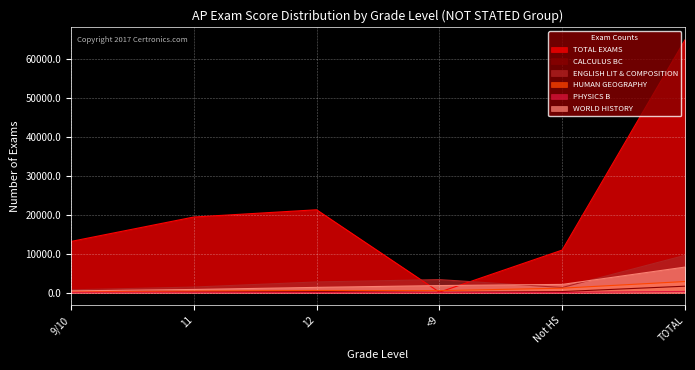

Which has a higher value, 12 or 11?

12